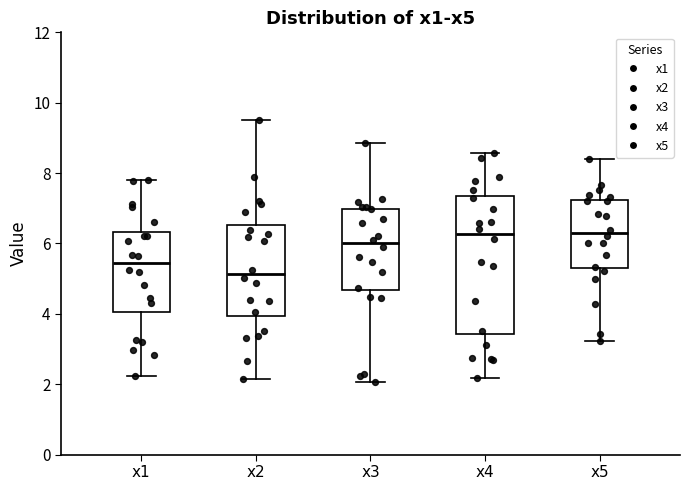

Where is the lower edge of the box for x4 on the y-axis? The values are not printed on the chart, so give them approximately, as read against the axis.

3.4